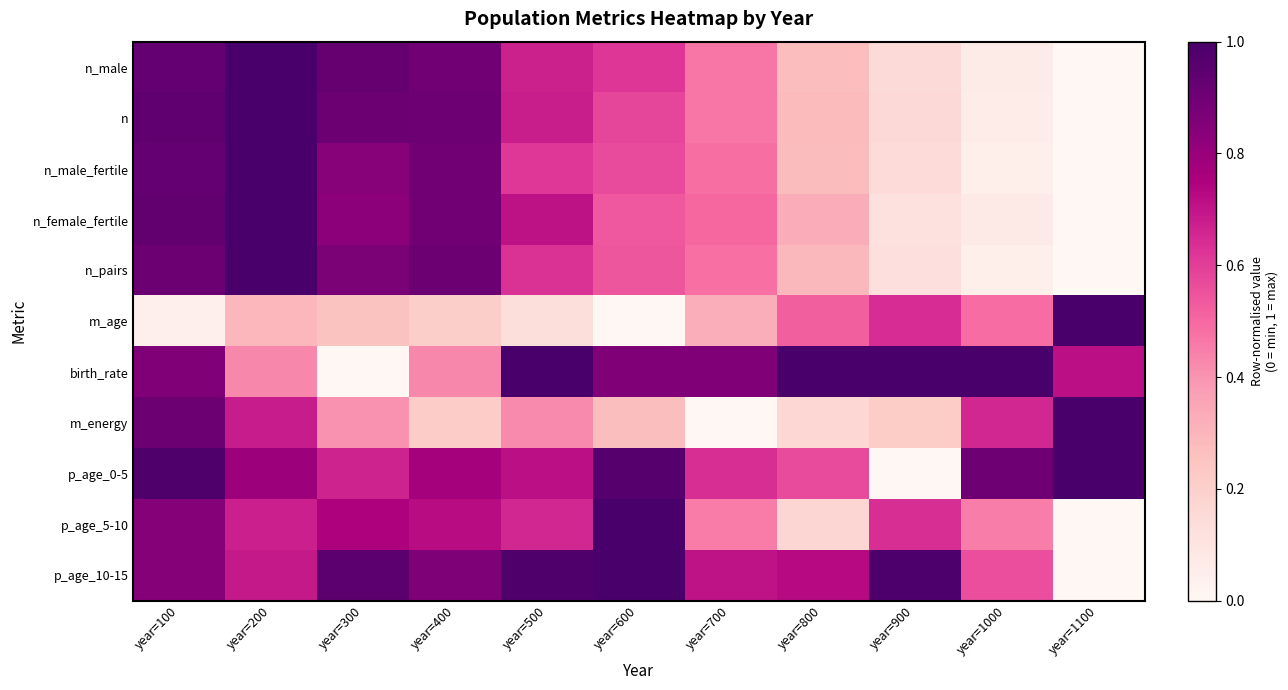

Reading left to right, transcribe all the data shown in this chart.

n_male: year=100=0.9	year=200=1.0	year=300=0.9	year=400=0.9	year=500=0.7	year=600=0.6	year=700=0.5	year=800=0.3	year=900=0.1	year=1000=0.1	year=1100=0.0
n: year=100=0.9	year=200=1.0	year=300=0.9	year=400=0.9	year=500=0.7	year=600=0.6	year=700=0.5	year=800=0.3	year=900=0.2	year=1000=0.1	year=1100=0.0
n_male_fertile: year=100=0.9	year=200=1.0	year=300=0.8	year=400=0.9	year=500=0.6	year=600=0.6	year=700=0.5	year=800=0.3	year=900=0.1	year=1000=0.0	year=1100=0.0
n_female_fertile: year=100=0.9	year=200=1.0	year=300=0.8	year=400=0.9	year=500=0.7	year=600=0.5	year=700=0.5	year=800=0.3	year=900=0.1	year=1000=0.1	year=1100=0.0
n_pairs: year=100=0.9	year=200=1.0	year=300=0.9	year=400=0.9	year=500=0.6	year=600=0.5	year=700=0.5	year=800=0.3	year=900=0.1	year=1000=0.0	year=1100=0.0
m_age: year=100=0.0	year=200=0.3	year=300=0.3	year=400=0.2	year=500=0.1	year=600=0.0	year=700=0.3	year=800=0.5	year=900=0.6	year=1000=0.5	year=1100=1.0
birth_rate: year=100=0.9	year=200=0.4	year=300=0.0	year=400=0.4	year=500=1.0	year=600=0.9	year=700=0.9	year=800=1.0	year=900=1.0	year=1000=1.0	year=1100=0.7
m_energy: year=100=0.9	year=200=0.7	year=300=0.4	year=400=0.2	year=500=0.4	year=600=0.3	year=700=0.0	year=800=0.2	year=900=0.2	year=1000=0.7	year=1100=1.0
p_age_0-5: year=100=1.0	year=200=0.8	year=300=0.7	year=400=0.8	year=500=0.7	year=600=1.0	year=700=0.6	year=800=0.6	year=900=0.0	year=1000=0.9	year=1100=1.0
p_age_5-10: year=100=0.8	year=200=0.7	year=300=0.7	year=400=0.7	year=500=0.7	year=600=1.0	year=700=0.5	year=800=0.2	year=900=0.6	year=1000=0.5	year=1100=0.0
p_age_10-15: year=100=0.8	year=200=0.7	year=300=0.9	year=400=0.9	year=500=1.0	year=600=1.0	year=700=0.7	year=800=0.7	year=900=1.0	year=1000=0.6	year=1100=0.0